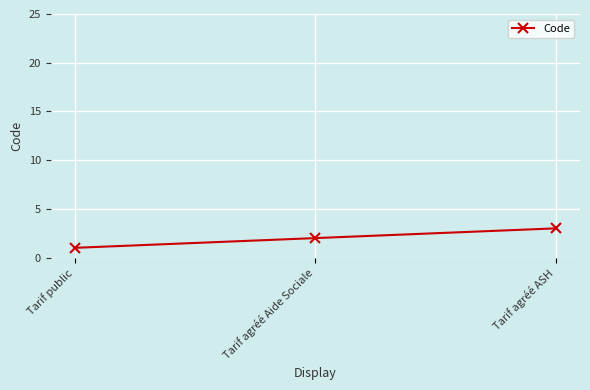

The chart shows a value of 1 at Tarif agréé Aide Sociale. True or false?

False